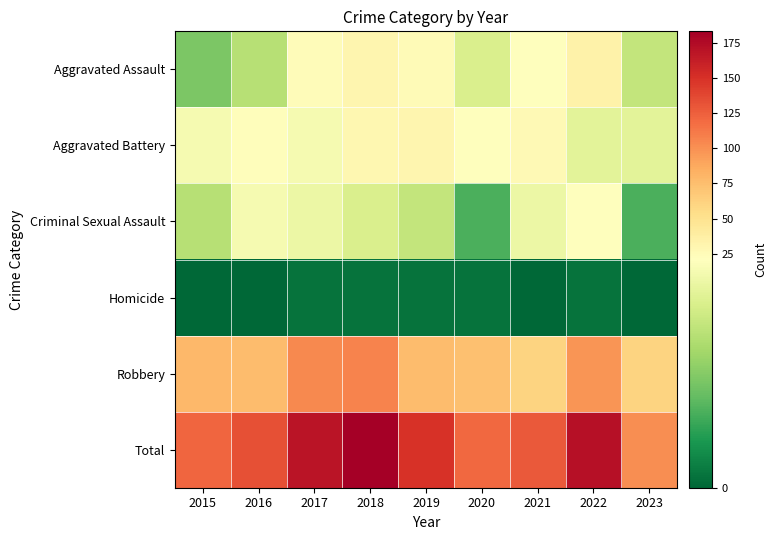

List the series in order of their peak value, lowest first.

Homicide, Criminal Sexual Assault, Aggravated Battery, Aggravated Assault, Robbery, Total